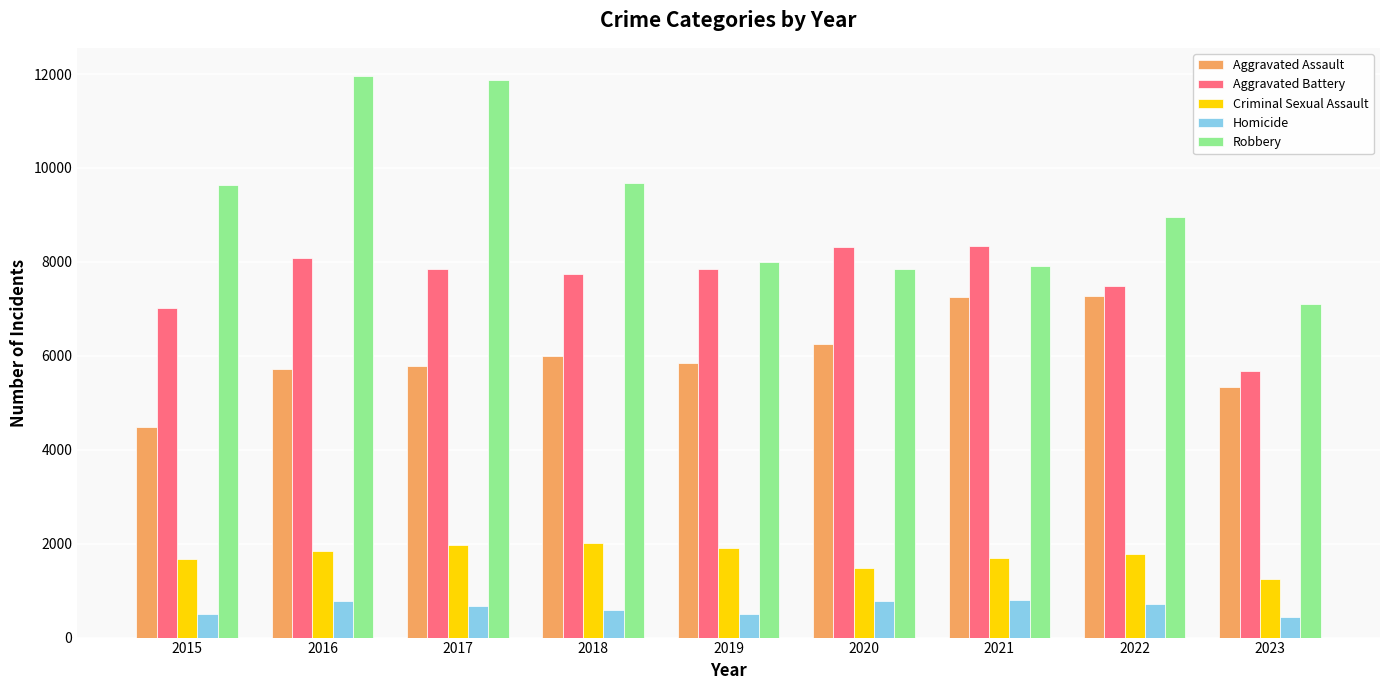

Which series has the widest spread of values?

Robbery